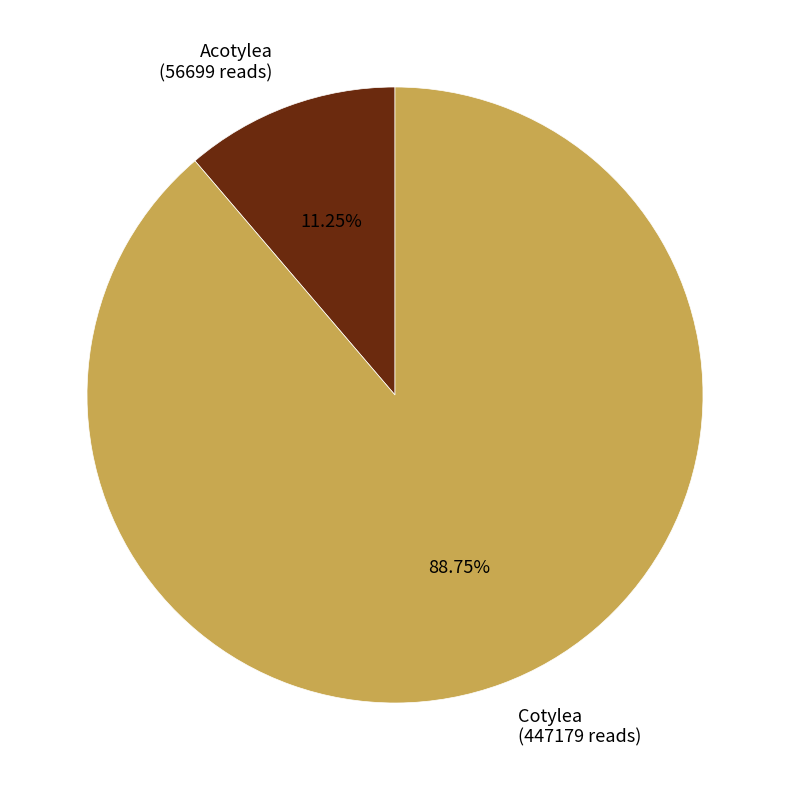

Between Cotylea and Acotylea, which is larger?

Cotylea